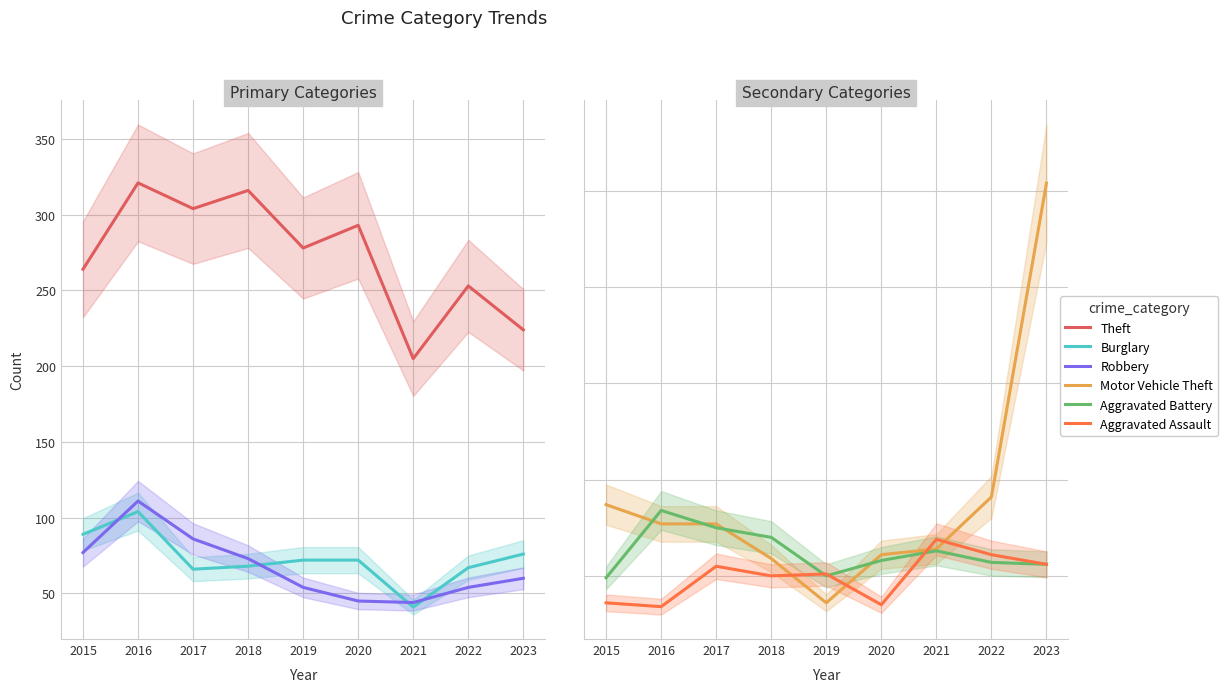

Where is the first local maximum for Aggravated Assault?

2017